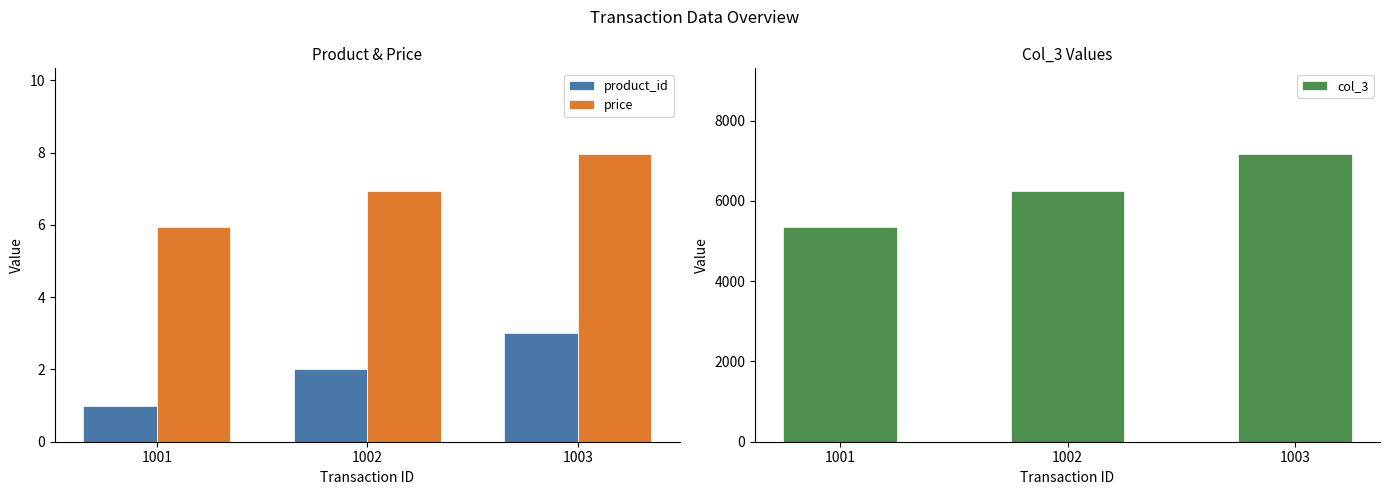

The value of col_3 at 1003 is 10384.8. True or false?

False